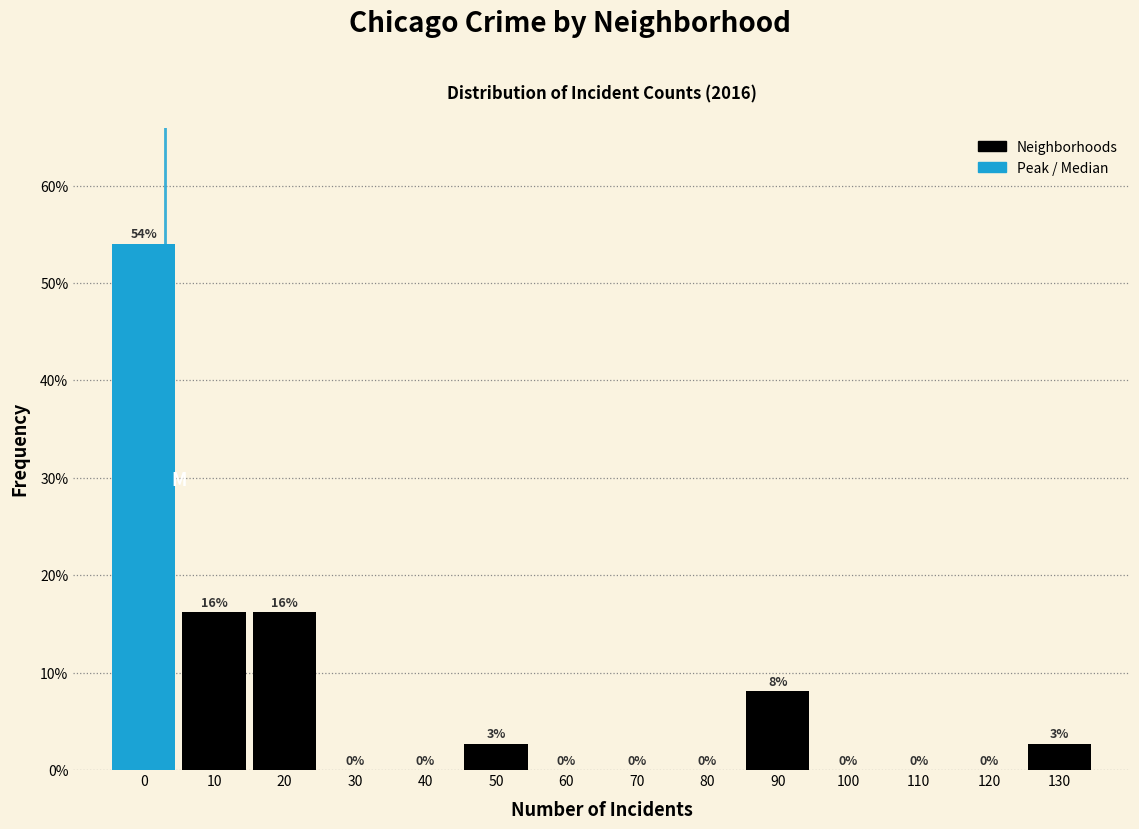

Is it true that the value at 120 is -37.8?

False